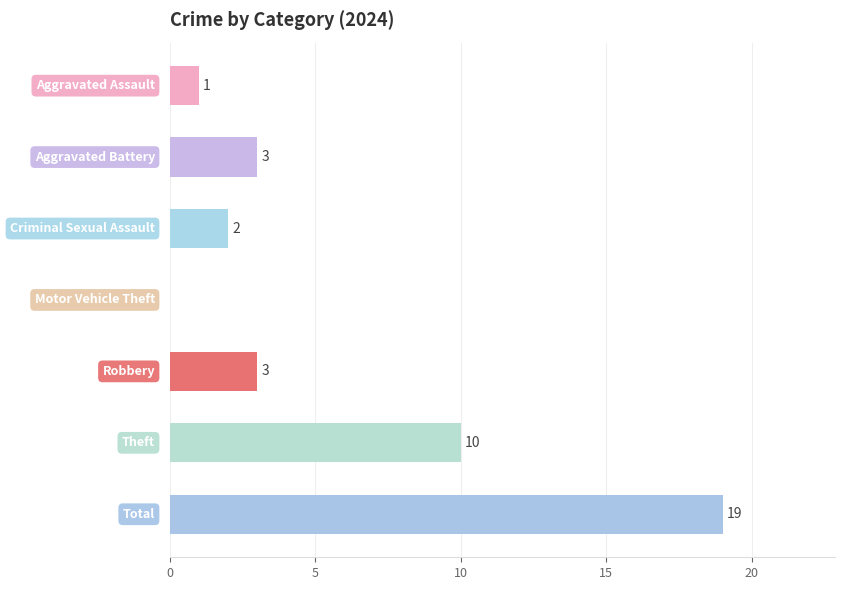

What is the greatest value displayed?

19